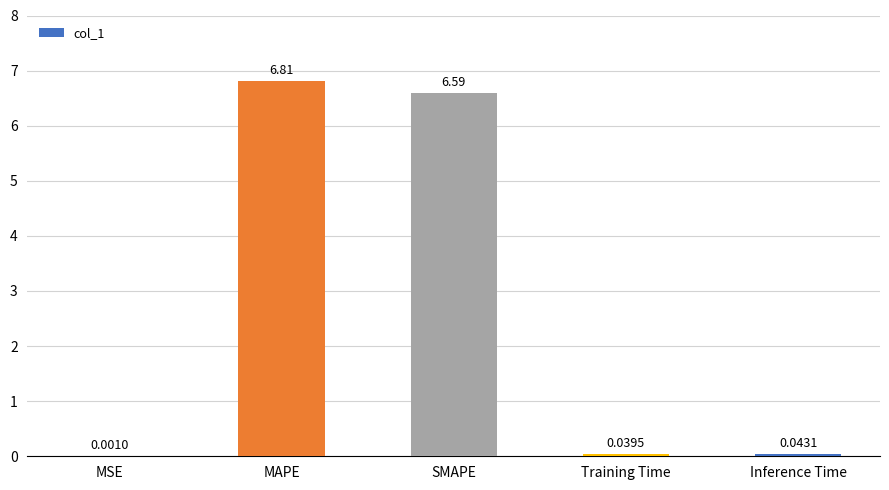

Between Training Time and Inference Time, which is larger?

Inference Time